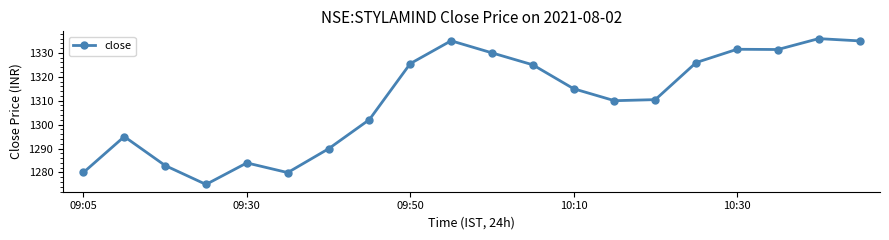

True or false: there are more than 2 points higher than both neighbors.

True